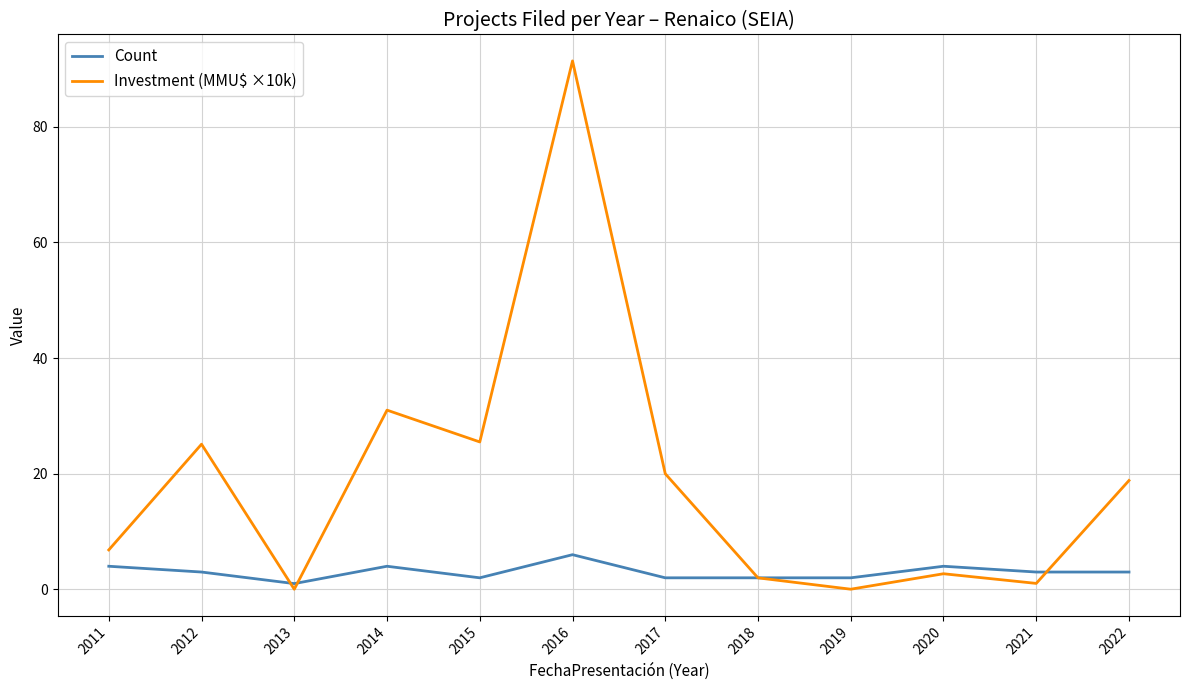

Which series has the largest range (max minus min)?

Investment (MMU$ ×10k)